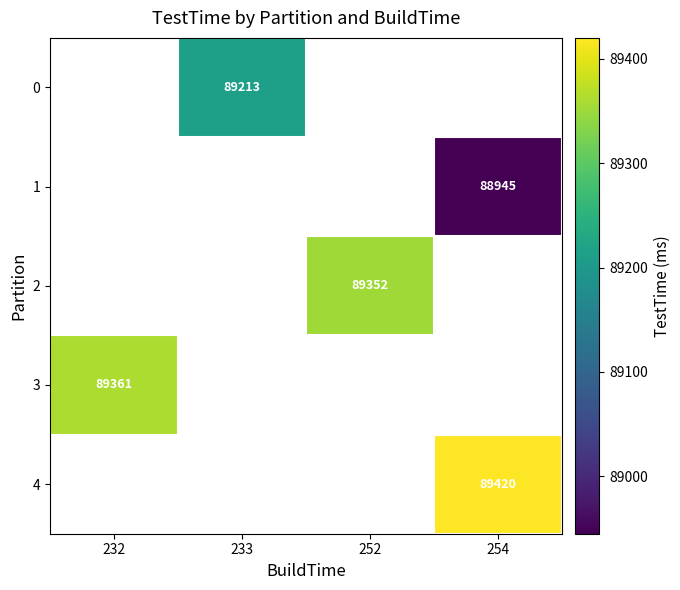

Between 233 and 254, which is larger?

254